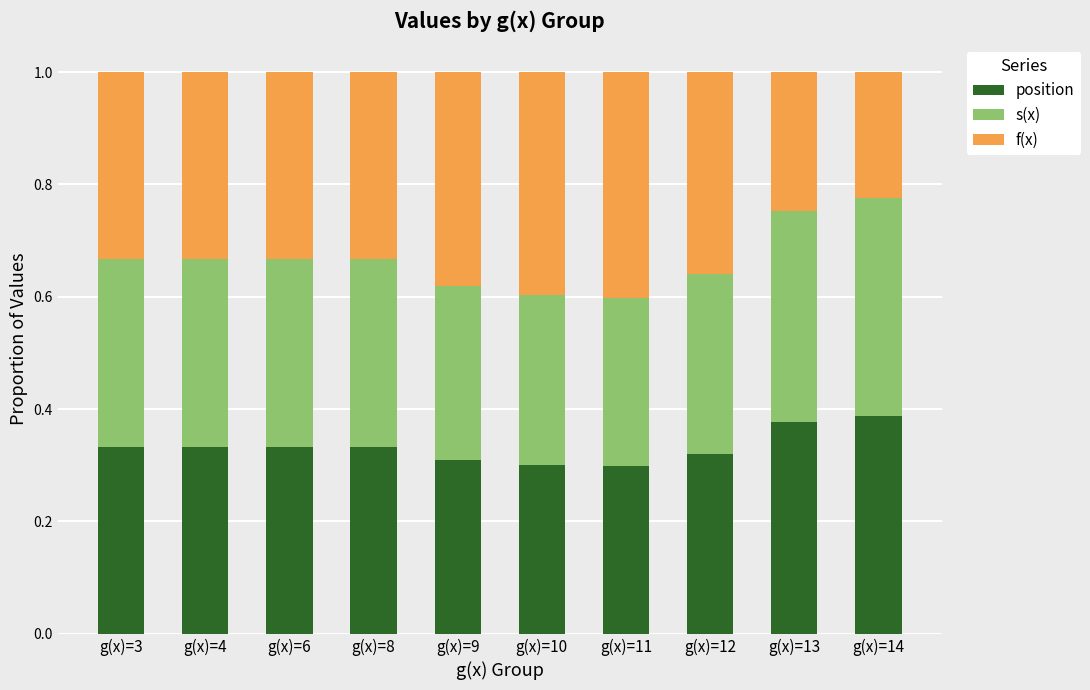

What is the total value across all series at g(x)=9?

1.0